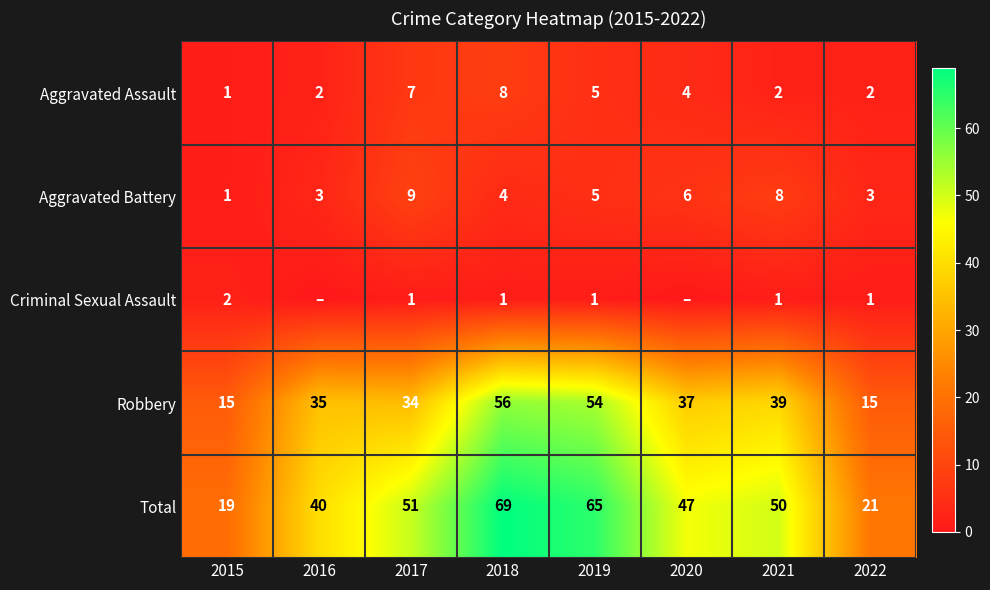

Which series changed the most between 2018 and 2022?

Total